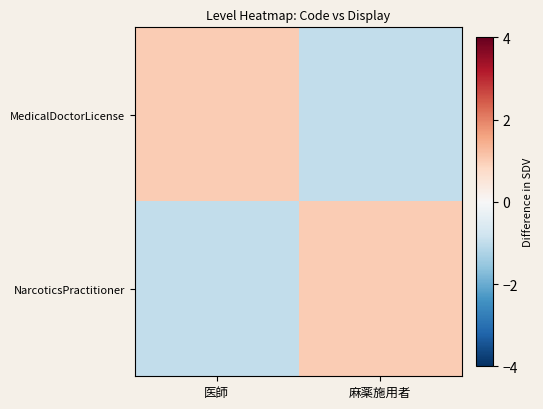

List the series in order of their peak value, lowest first.

MedicalDoctorLicense, NarcoticsPractitioner